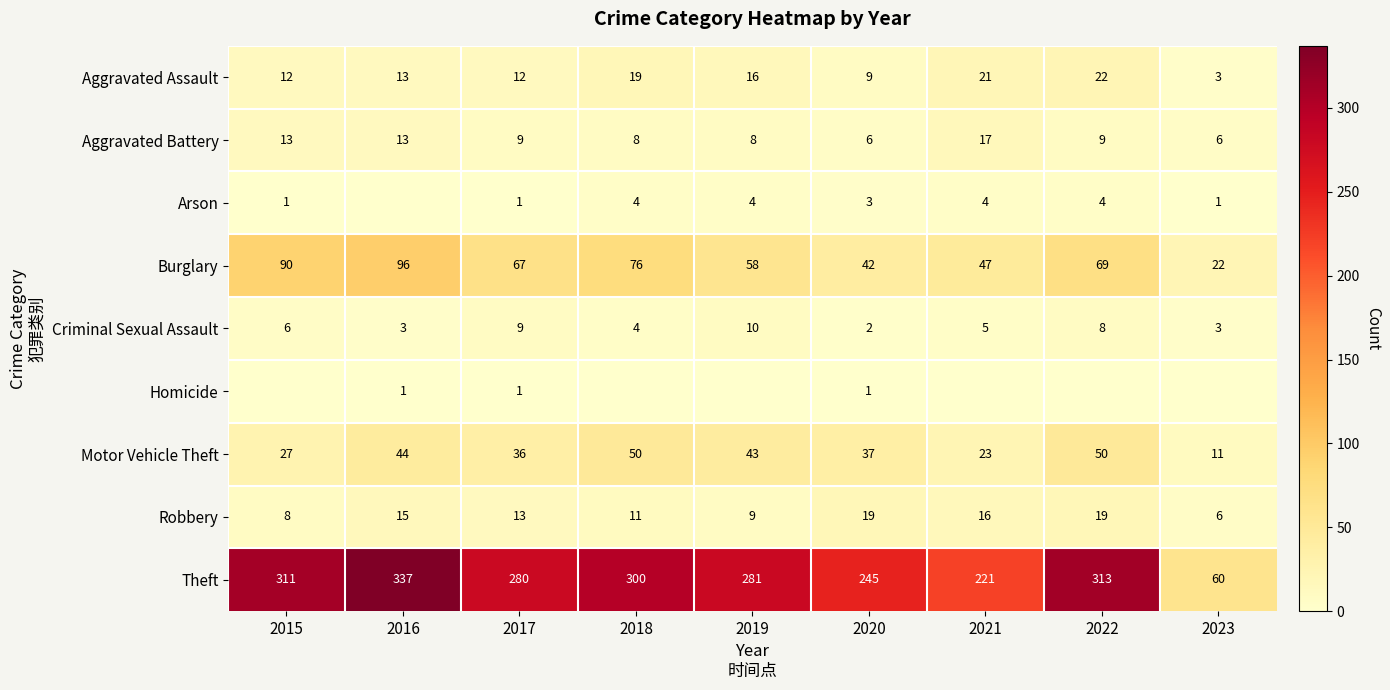

What is the total value across all series at 2020?

364